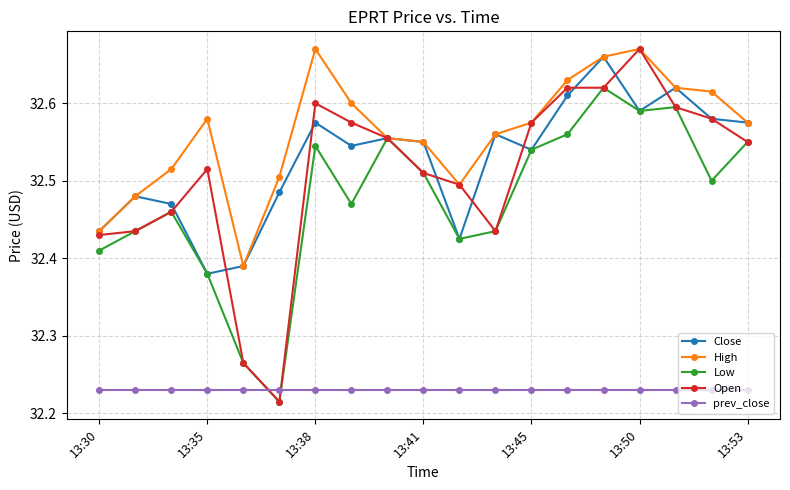

True or false: prev_close and High intersect in this chart.

False